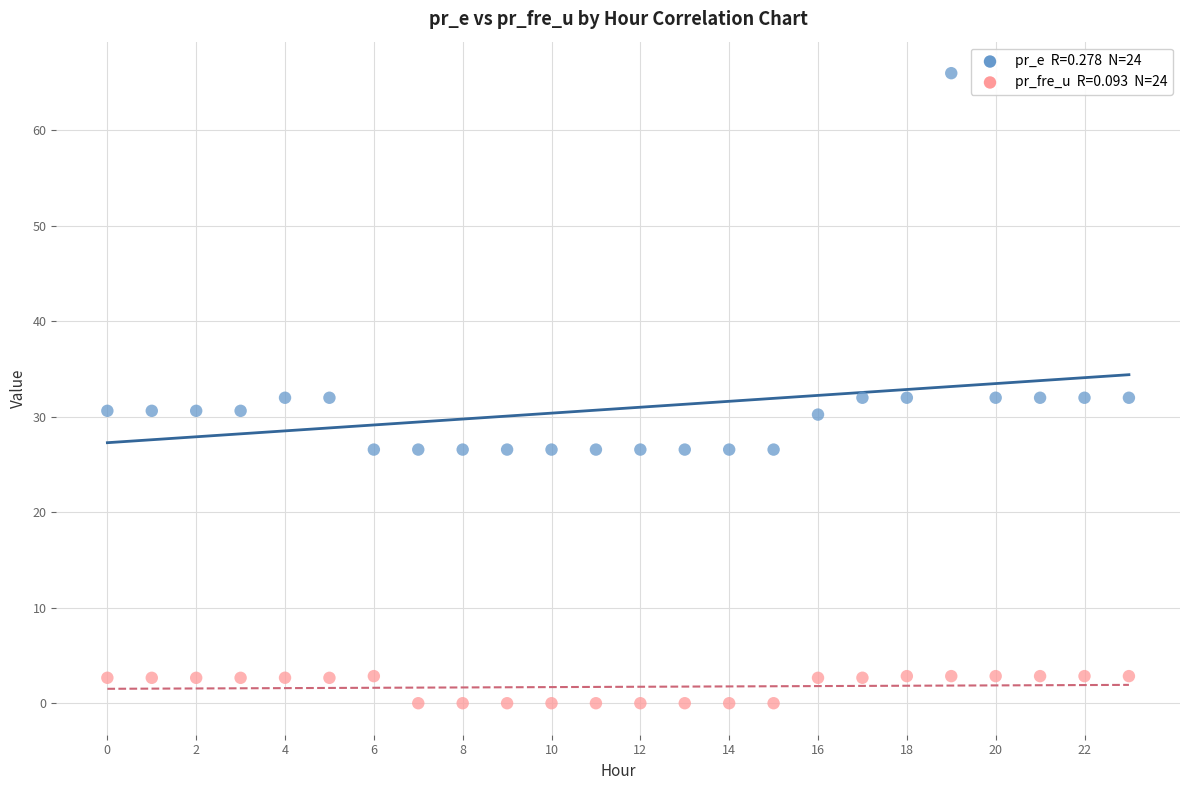

Across all data points, what is the range of Y values (max minus min)?

65.9